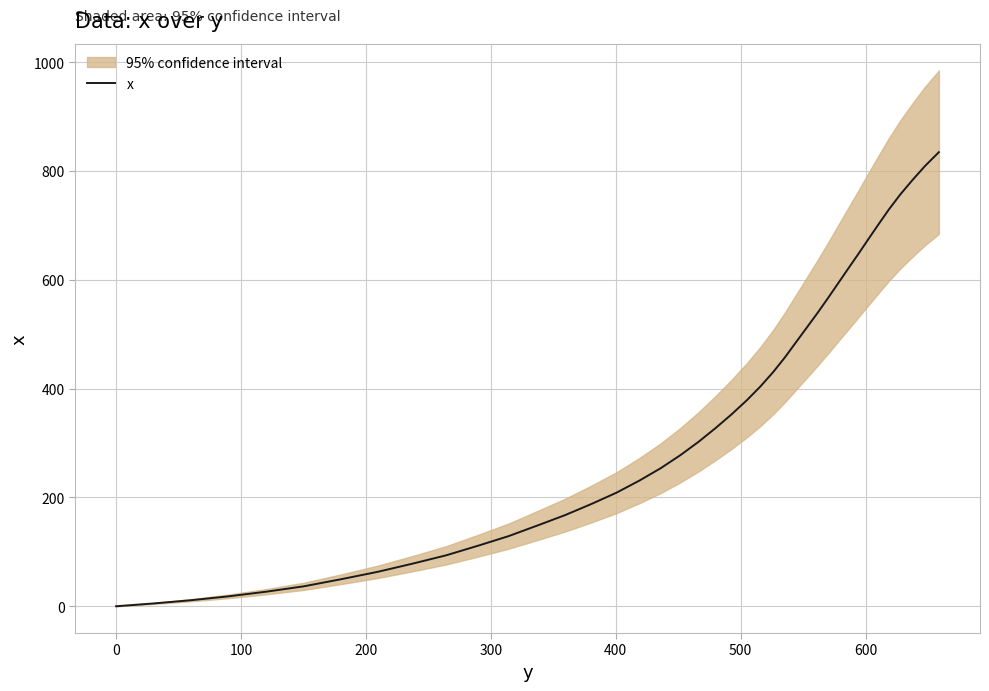

How many data points does each series have?

40